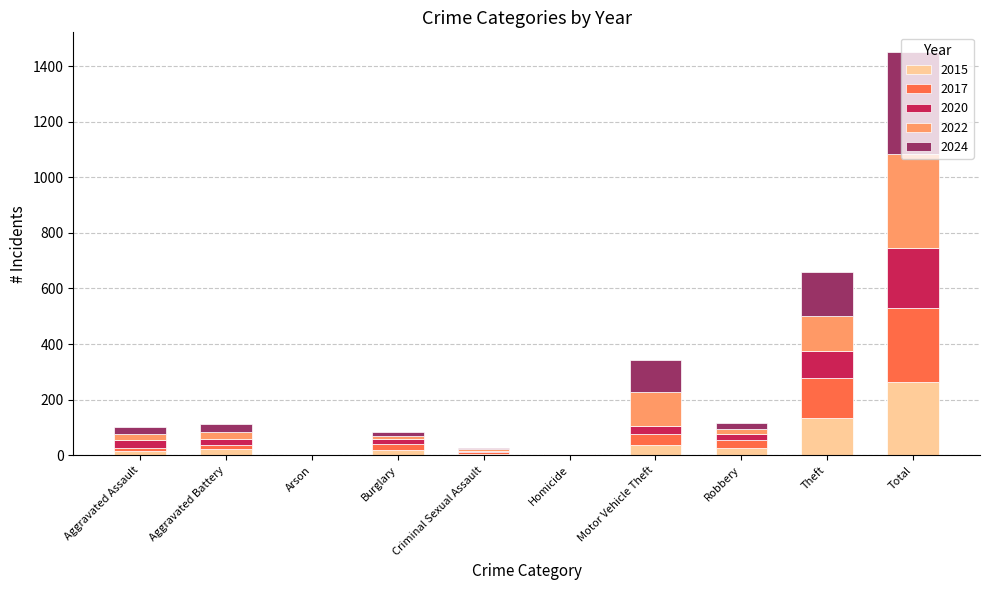

What is the highest value of the 2015 series?

265